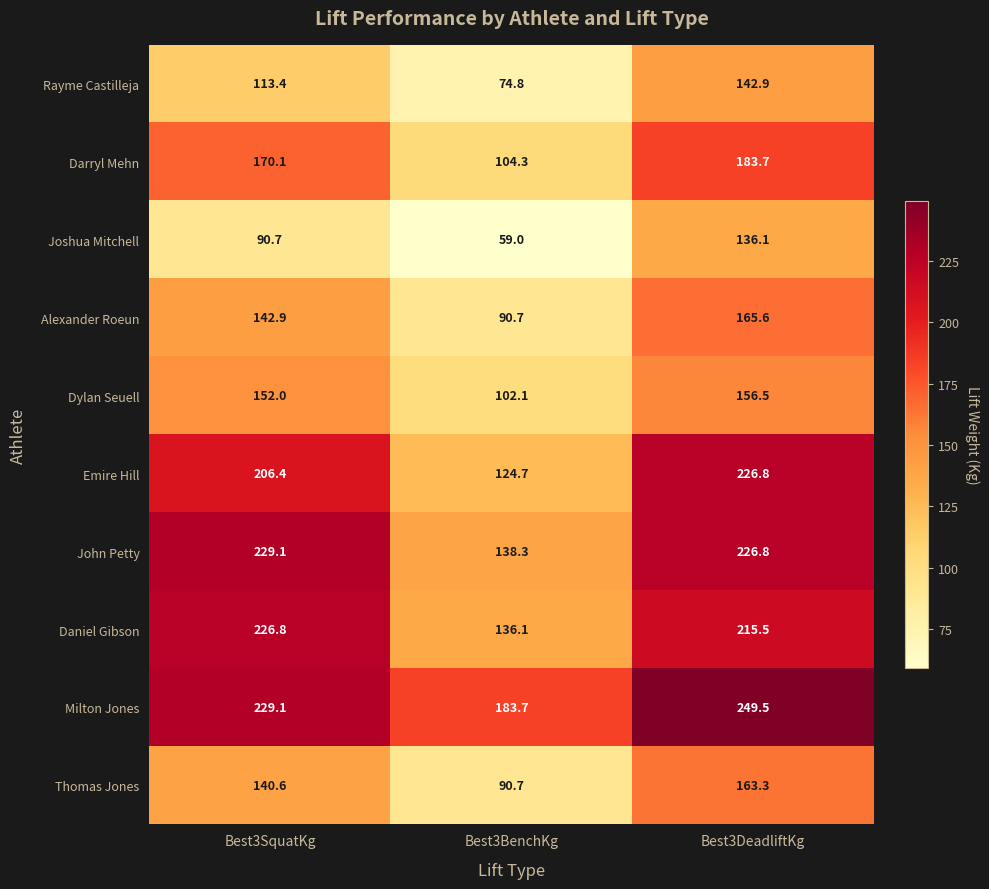

What is the sum of all Milton Jones values?

662.3